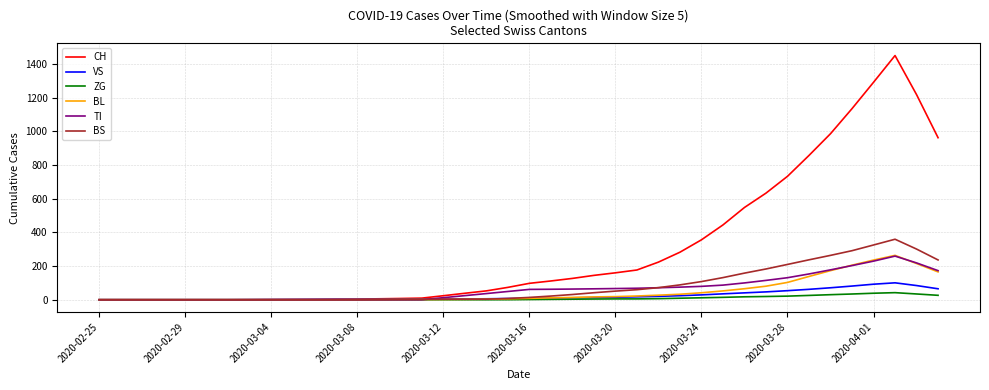

Does the chart have visible grid lines?

Yes